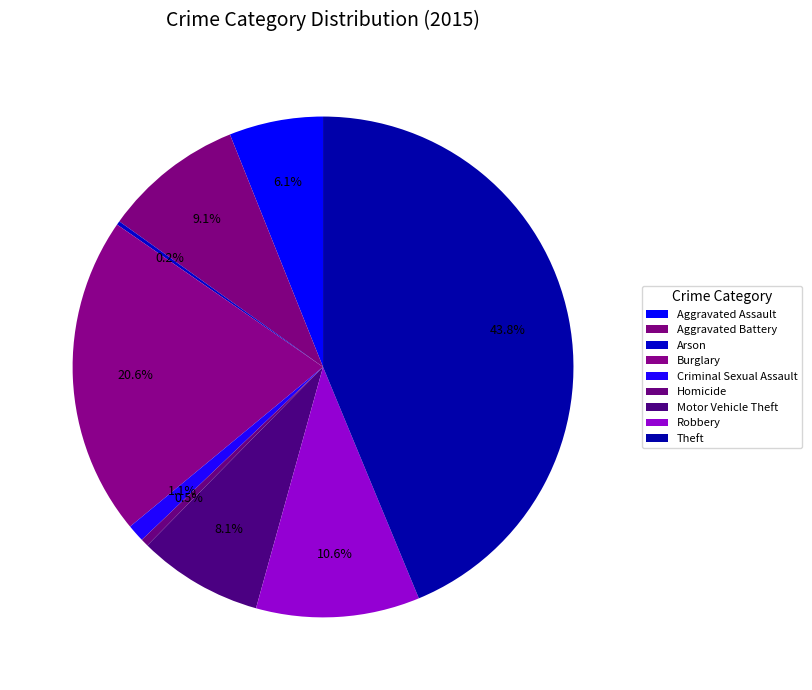

Between Burglary and Arson, which is larger?

Burglary